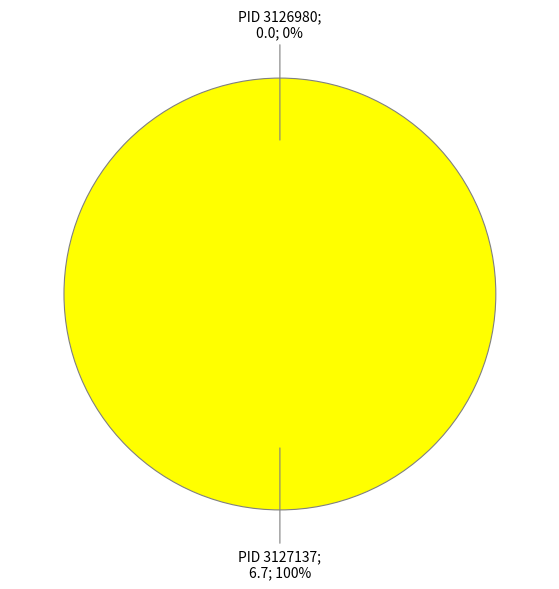

To the nearest percent, what is the average slice percentage?

50%